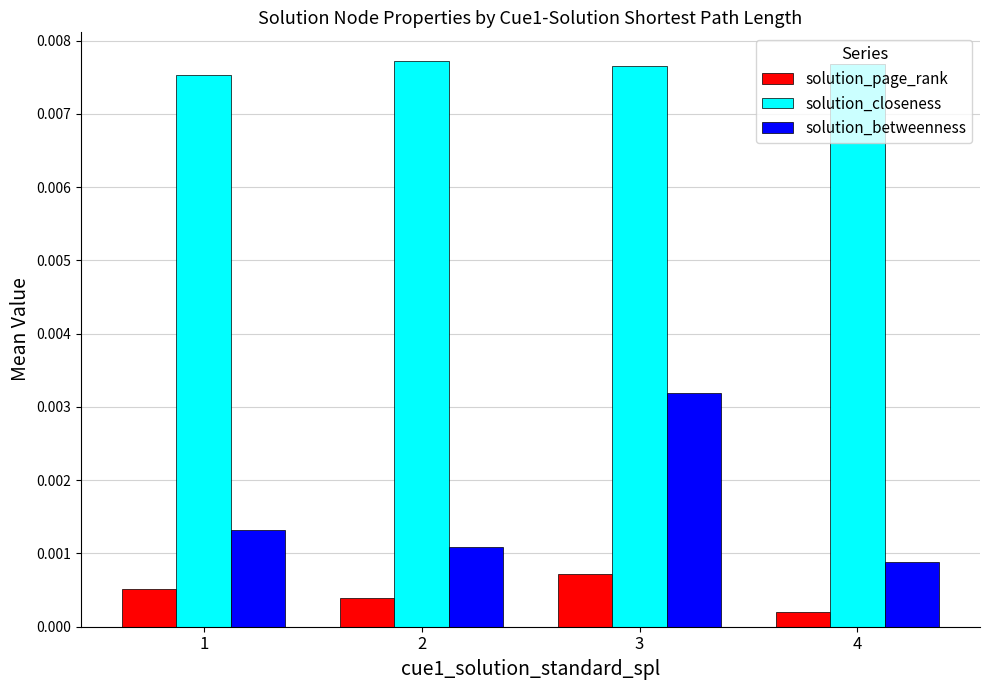

Which label corresponds to the smallest value in the chart?

4